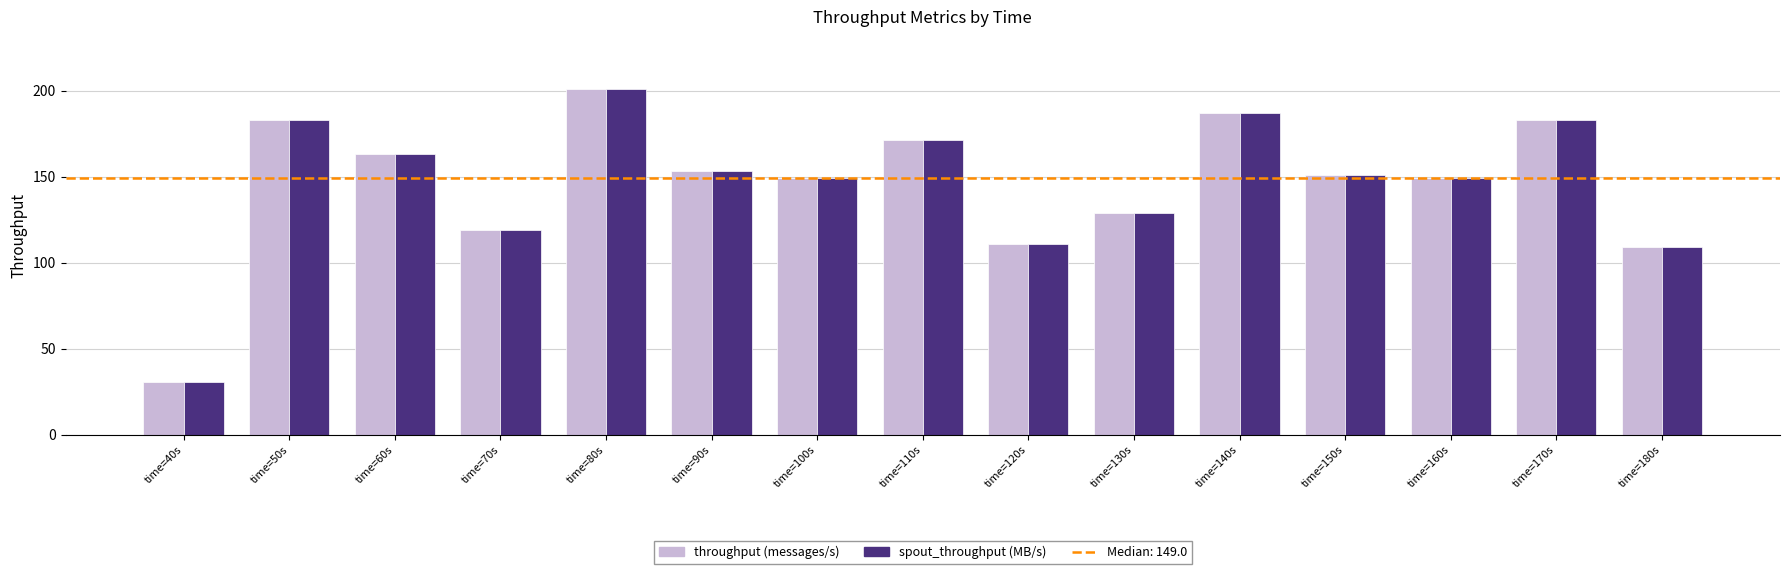

Which category has the lowest value across all series?

time=40s